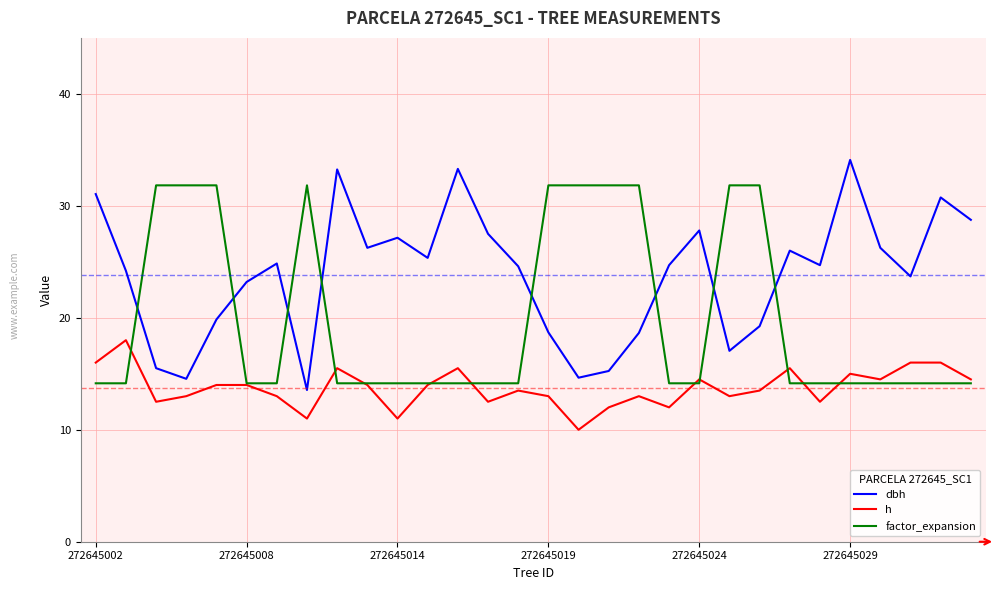

What are all the series names shown in the legend?

dbh, h, factor_expansion